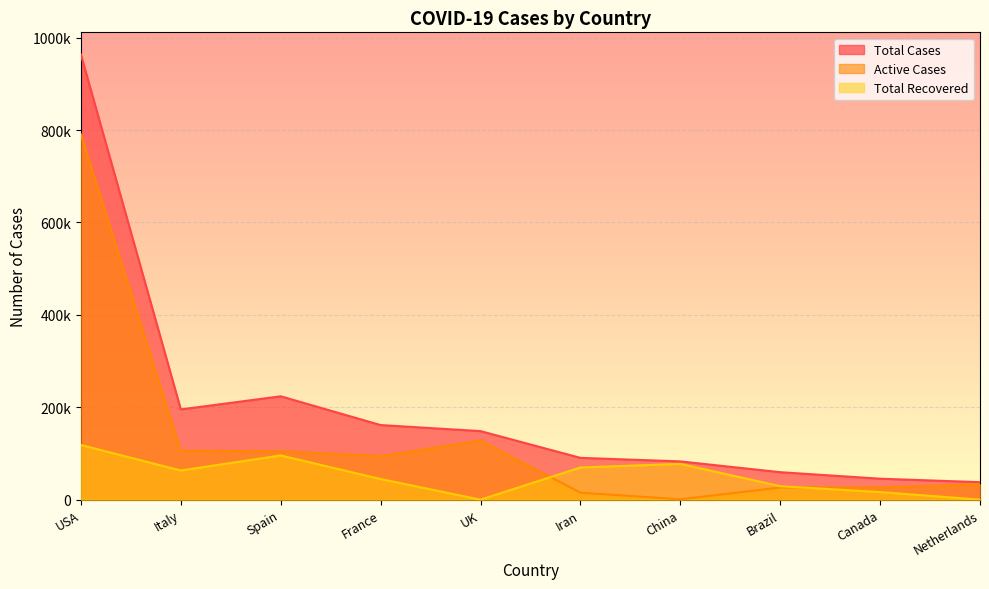

Read the Active Cases value at Italy.

105847